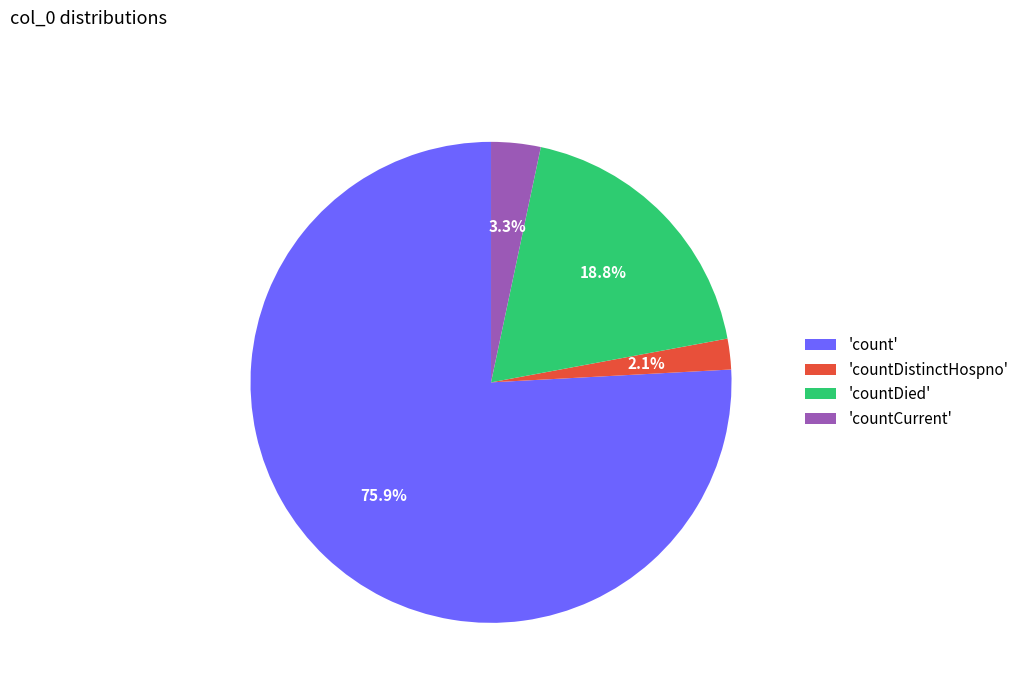

Count the number of slices in the pie.

4